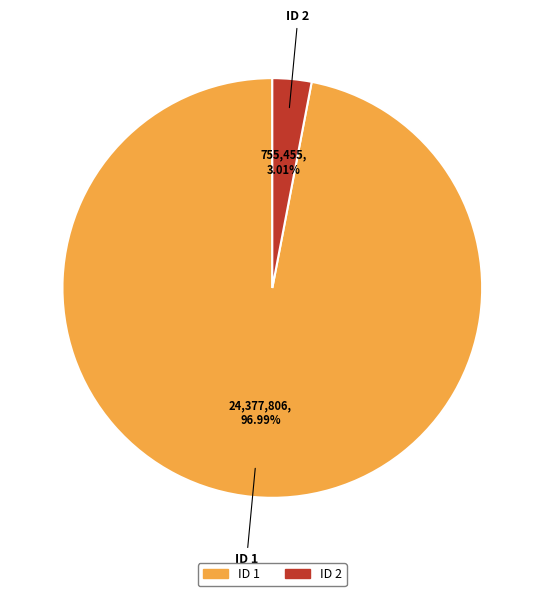

Which slice is the smallest?

ID 2